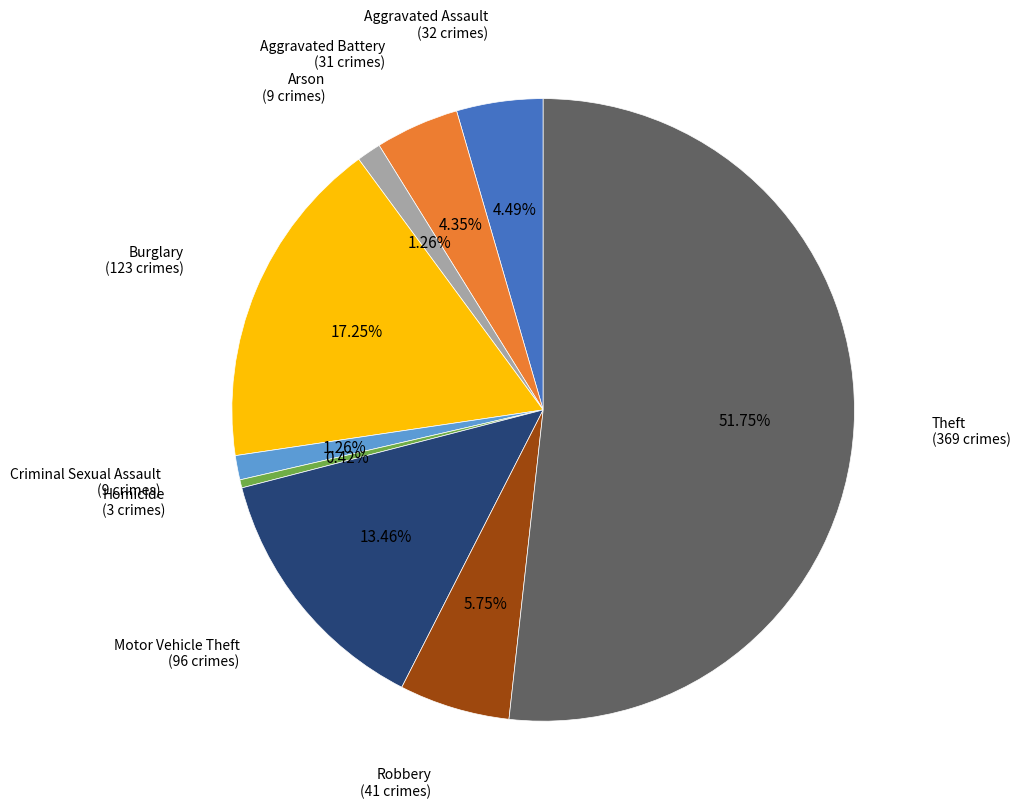

Is there a majority slice in this chart?

Yes